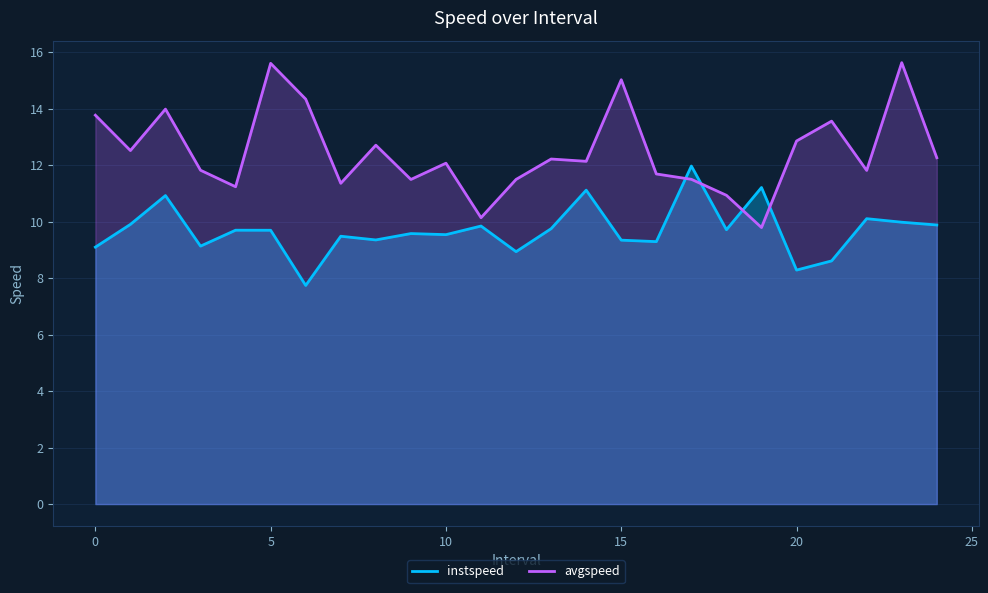

What is the smallest value displayed?

7.7